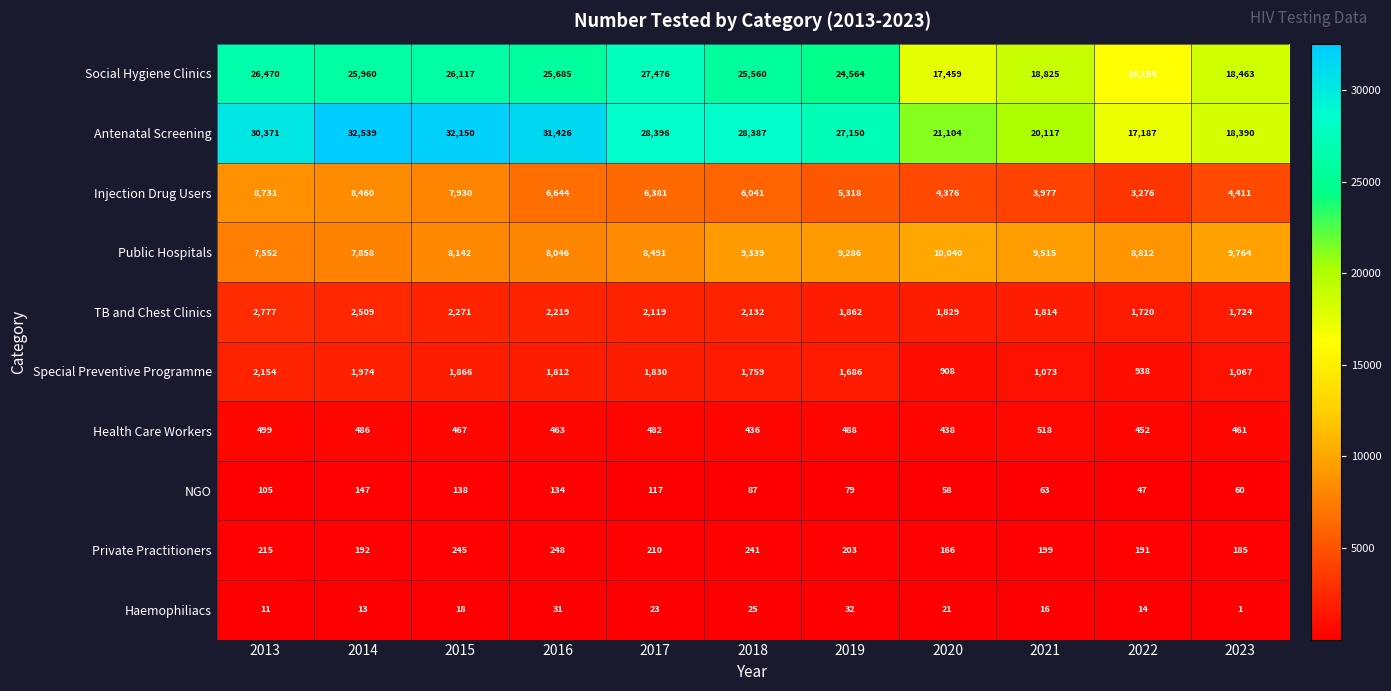

Count the number of categories in the chart.

11